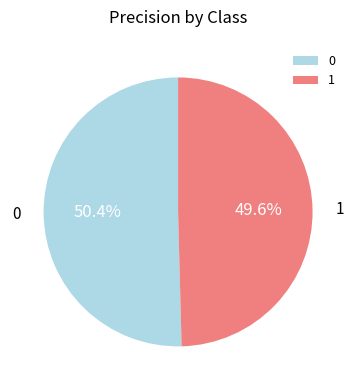

To the nearest percent, what is the difference between the largest and smallest slice percentages?

1%